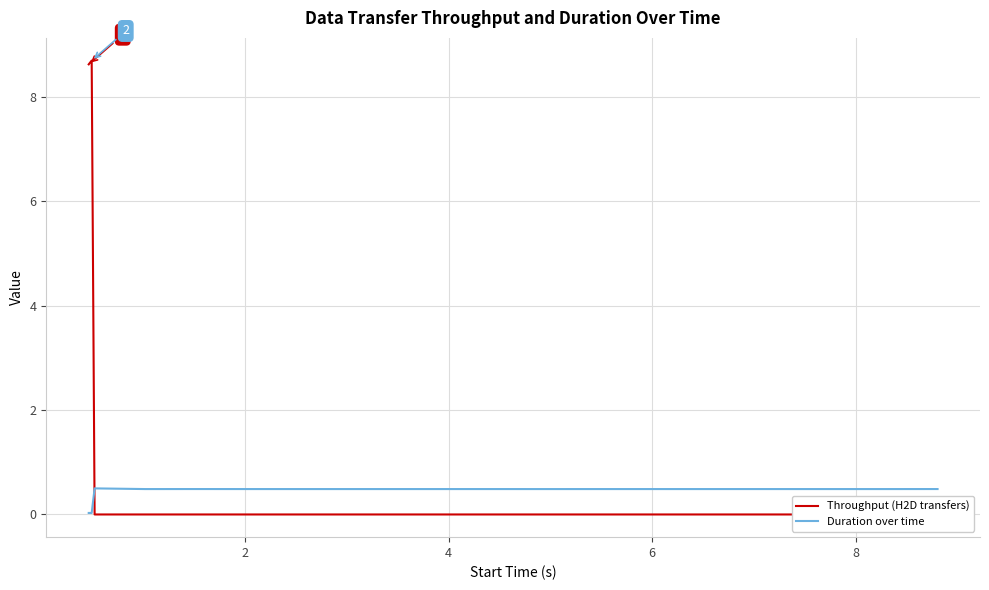

What is the maximum value for Duration over time?

0.5